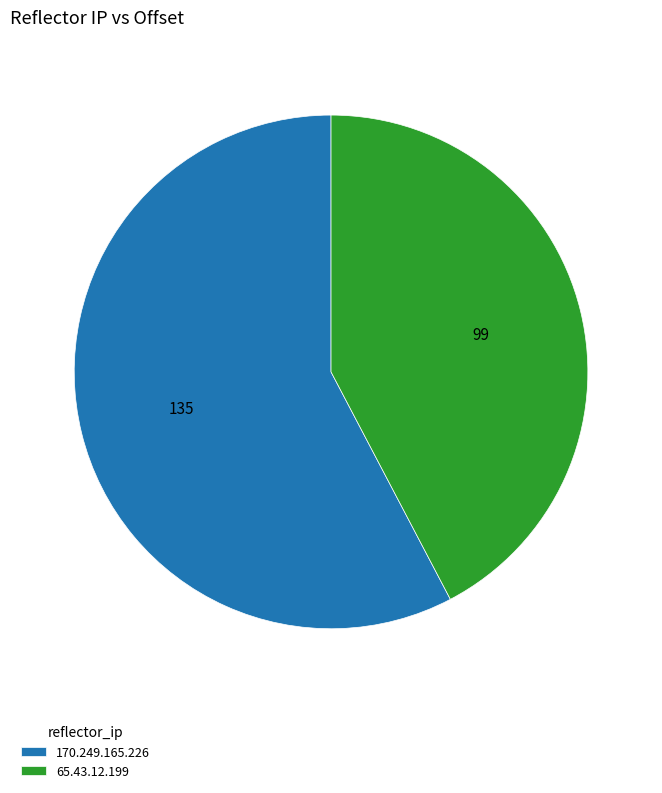

What is the ratio of the value at 65.43.12.199 to the value at 170.249.165.226?

0.7